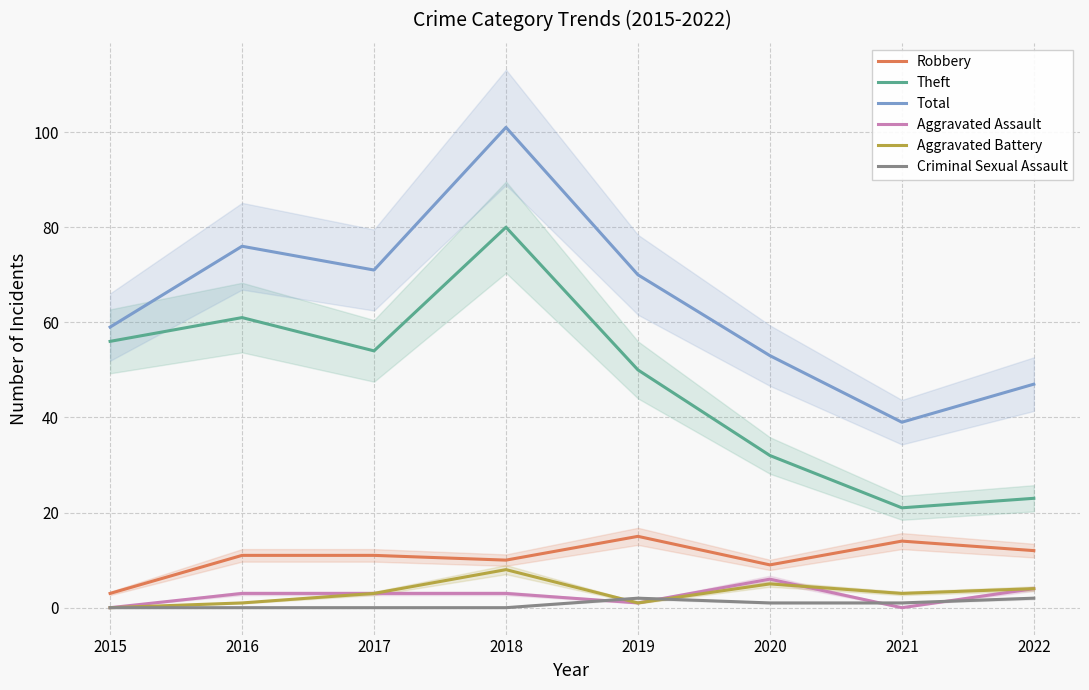

At how many categories does at least one series exceed 62?

4